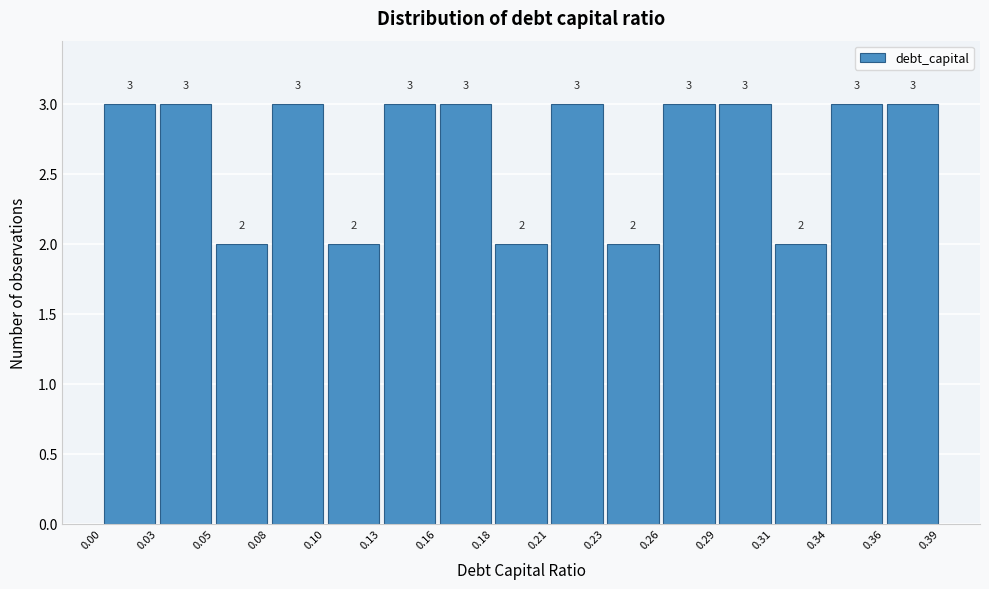

Reading left to right, list every bar in this chart as the range it spans on the x-axis followed by its height.

0.00 to 0.03: 3
0.03 to 0.05: 3
0.05 to 0.08: 2
0.08 to 0.10: 3
0.10 to 0.13: 2
0.13 to 0.16: 3
0.16 to 0.18: 3
0.18 to 0.21: 2
0.21 to 0.23: 3
0.23 to 0.26: 2
0.26 to 0.29: 3
0.29 to 0.31: 3
0.31 to 0.34: 2
0.34 to 0.36: 3
0.36 to 0.39: 3